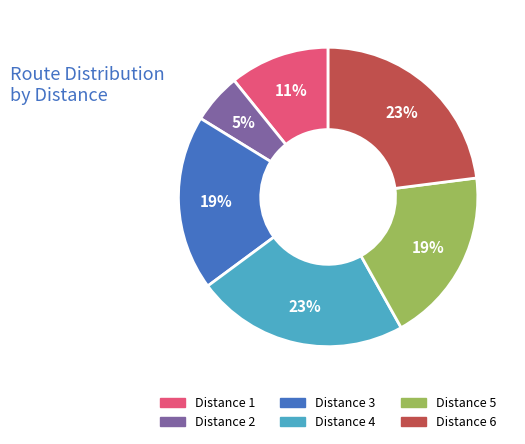

Does any single category account for the majority?

No